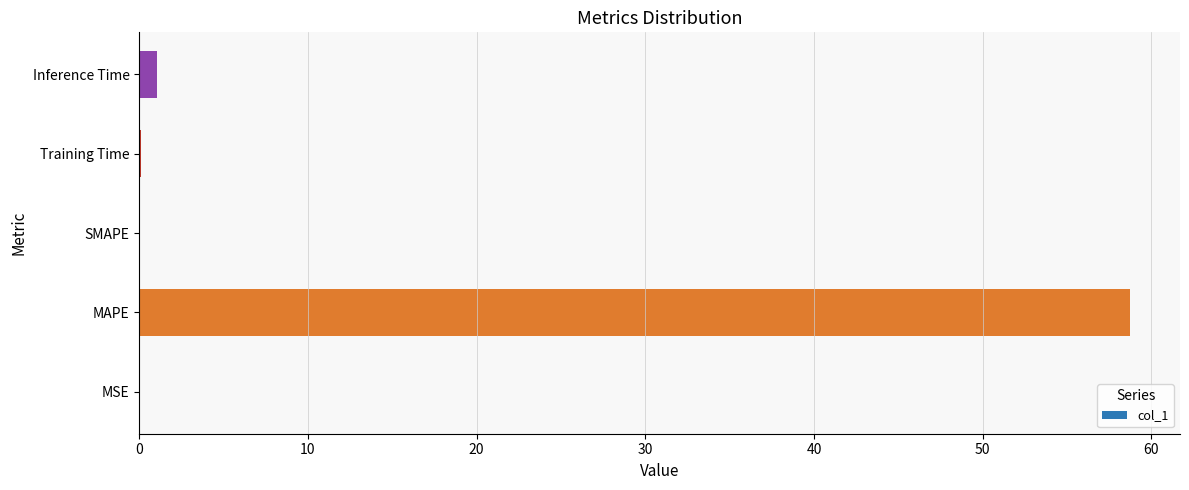

What is the sum of all values?

59.9